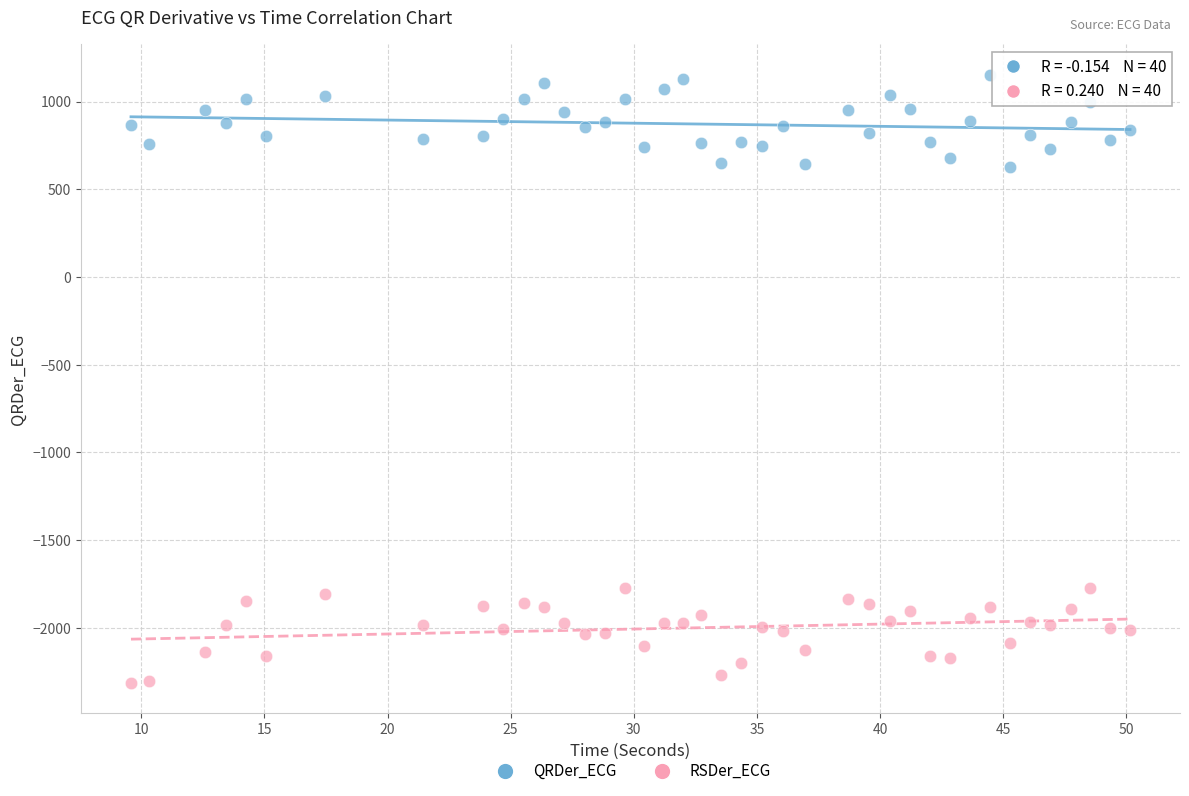

Which series contains the lowest Y value?

RSDer_ECG